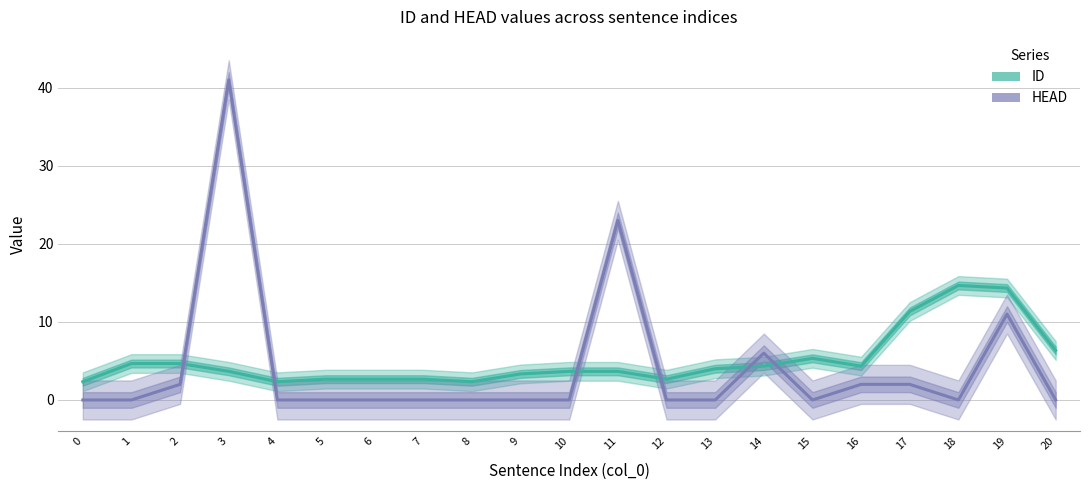

What is the value of the HEAD point at the 20th from the left?

11.0